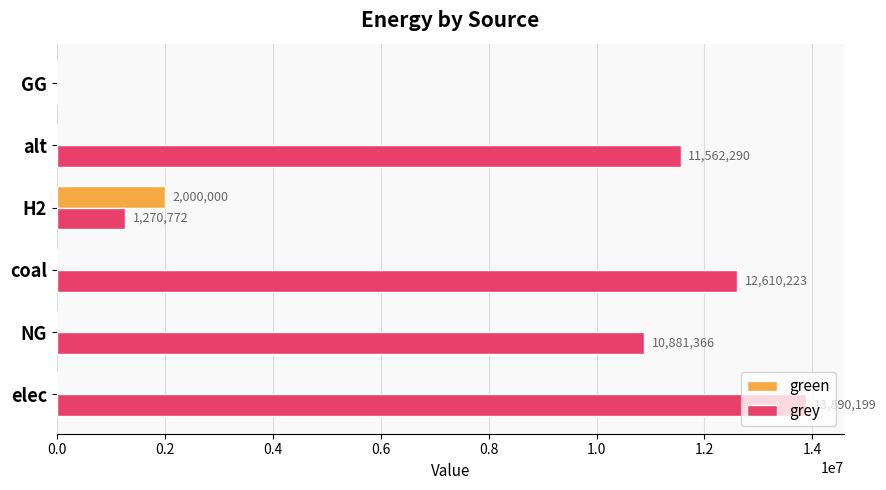

Is the value of grey at alt greater than the value of green at NG?

Yes